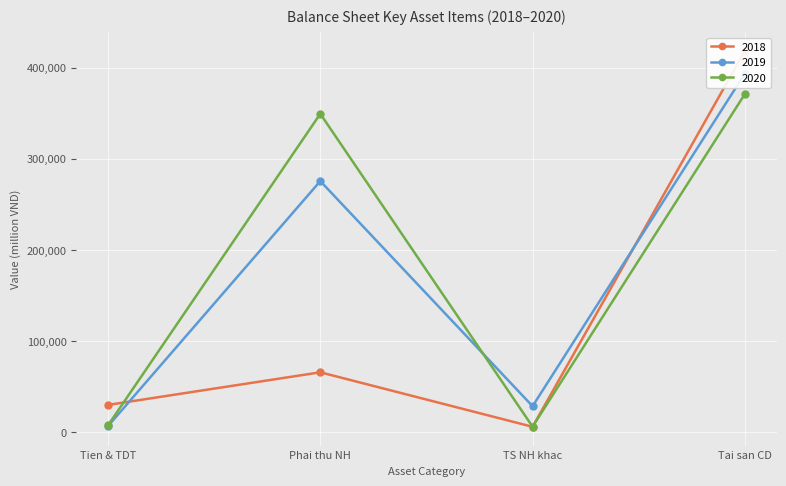

Which series ends up on top after the final intersection of 2018 and 2020?

2018